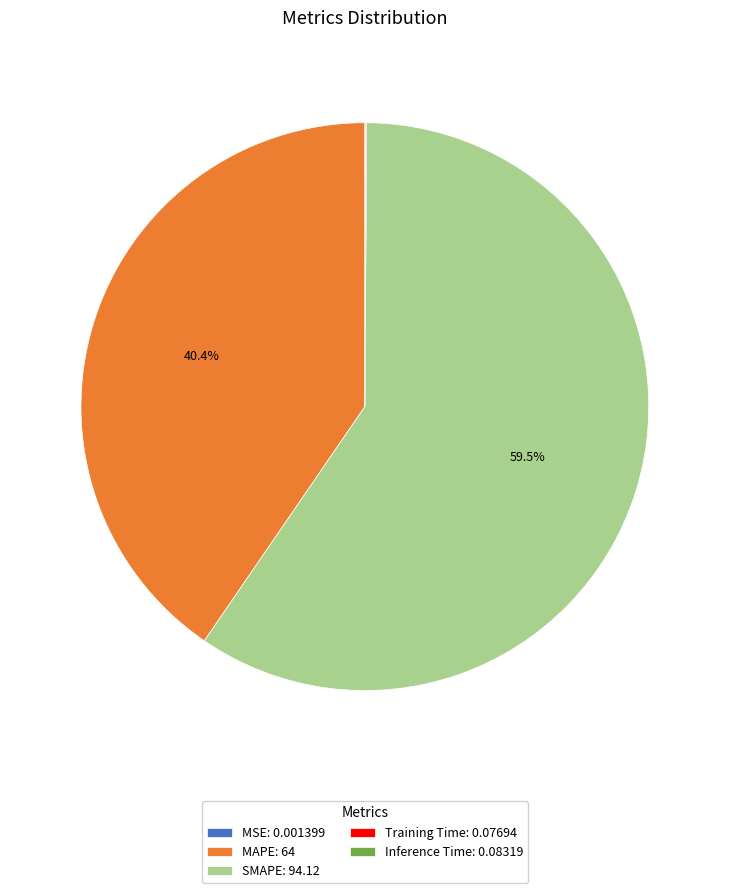

Is the sum of MAPE: 64 and SMAPE: 94.12 greater than half?

Yes